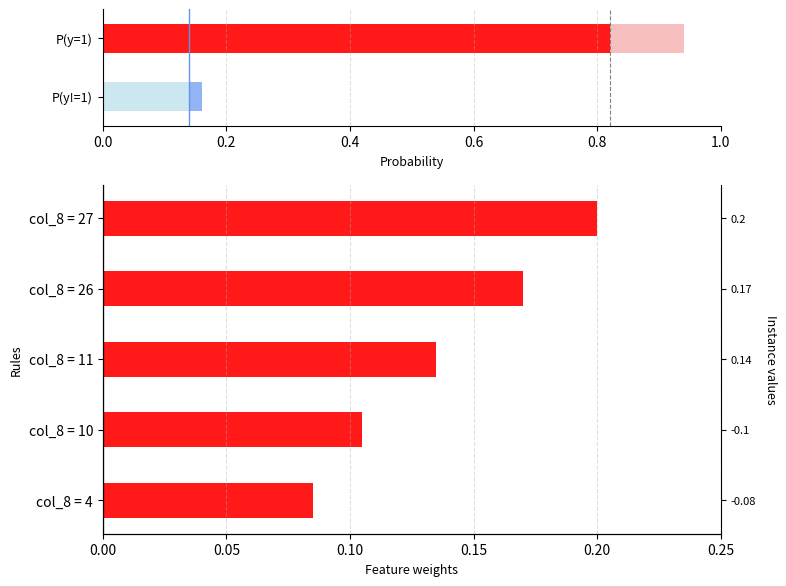

The chart shows a value of 0.1 at col_8 = 27. True or false?

False